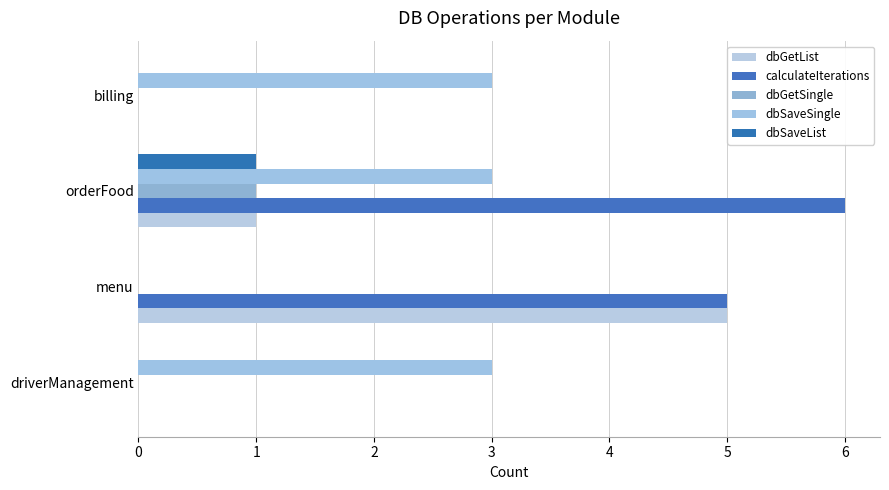

What is the greatest value displayed?

6